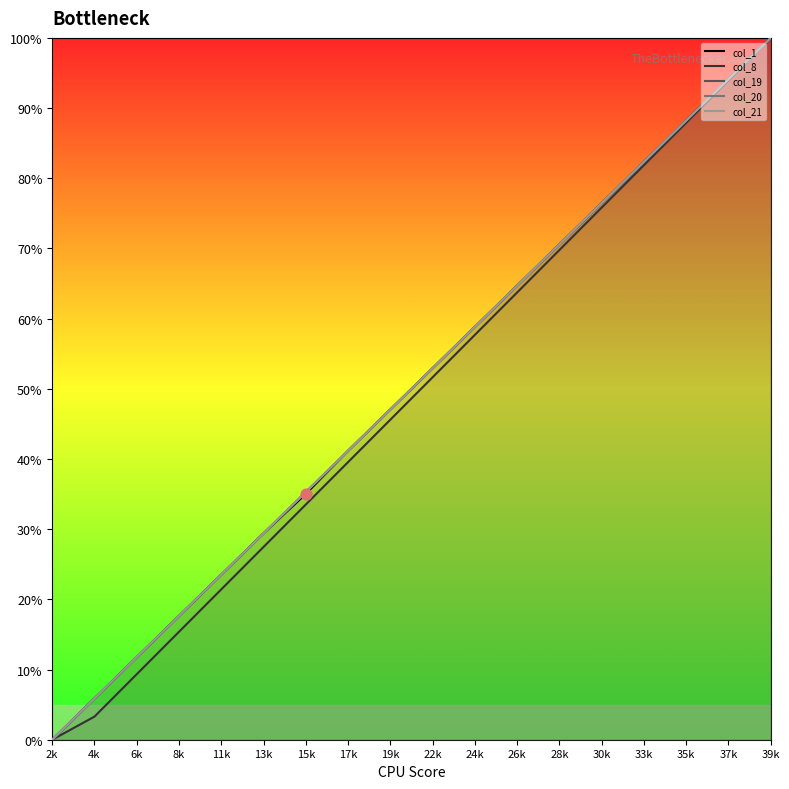

Which series has the largest total across all categories?

col_19